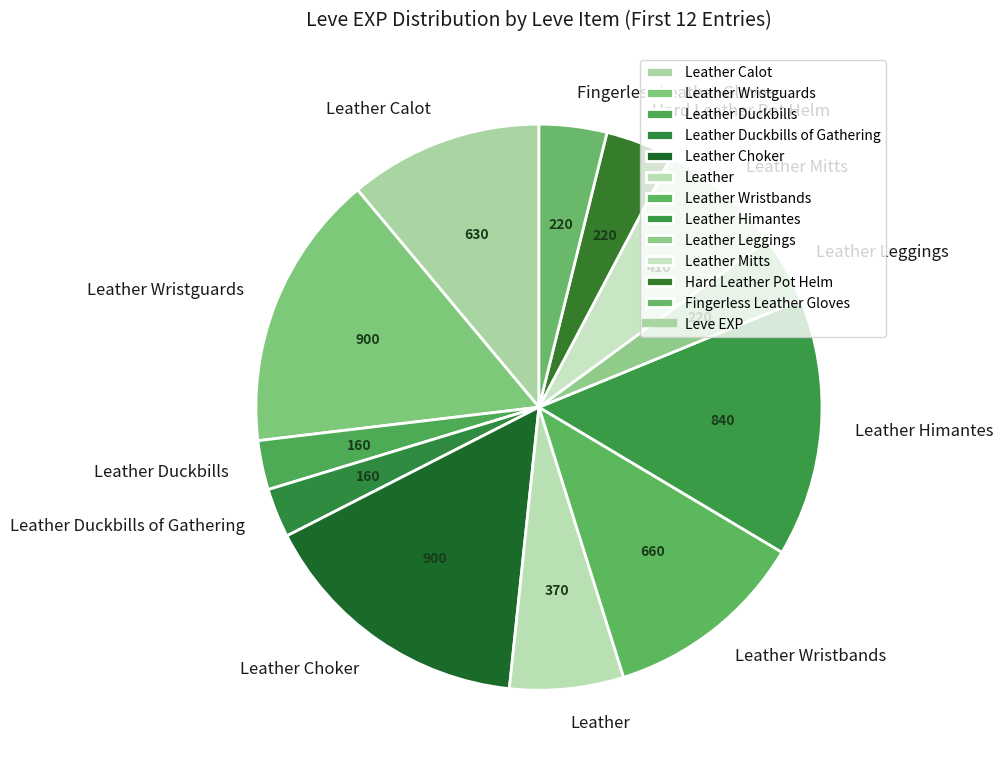

Count the number of slices in the pie.

12